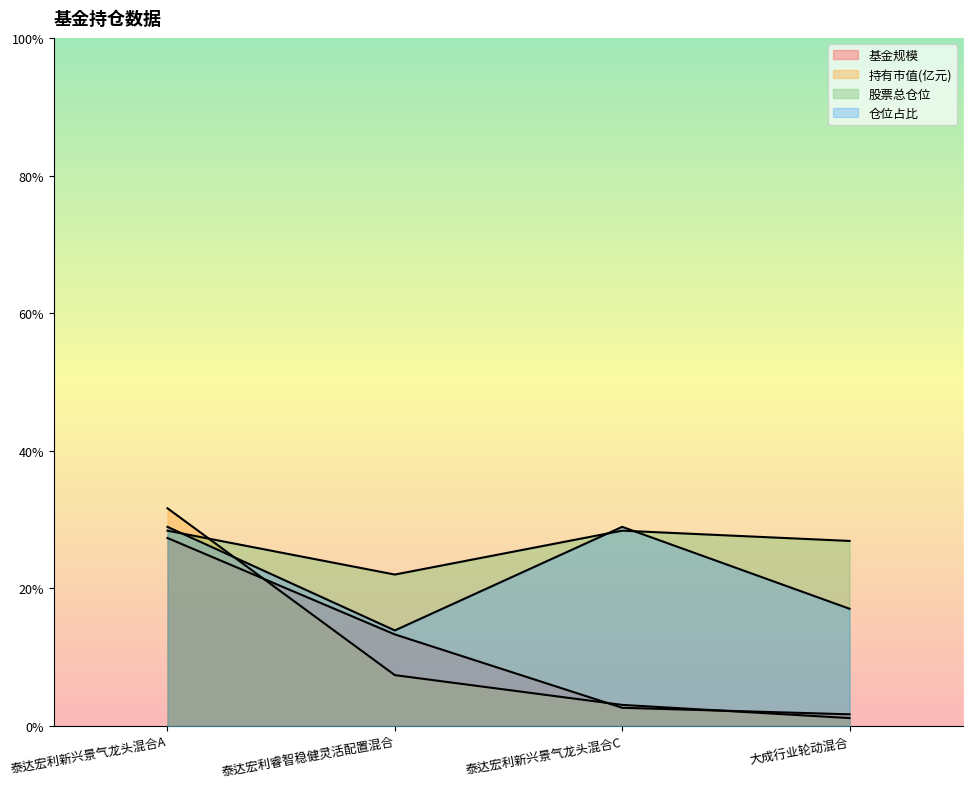

Reading left to right, list all the values displayed in this chart.

基金规模: 27.3	13.3	2.7	1.7
持有市值(亿元): 31.6	7.4	3.1	1.2
股票总仓位: 28.4	22.0	28.4	26.9
仓位占比: 28.9	13.9	28.9	17.1